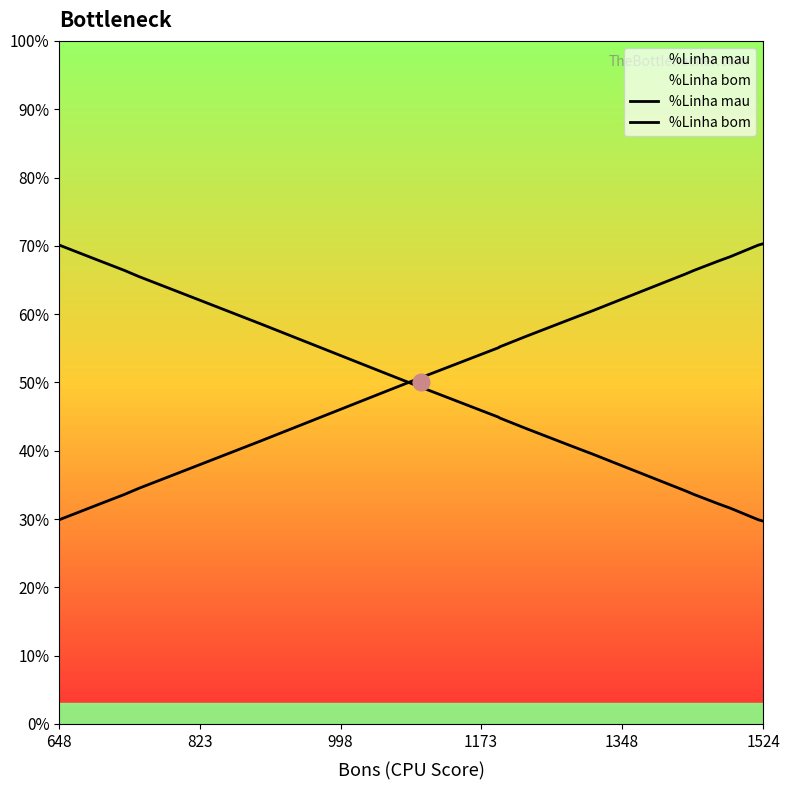

Rank the series by their maximum value, from lowest to highest.

%Linha mau, %Linha bom